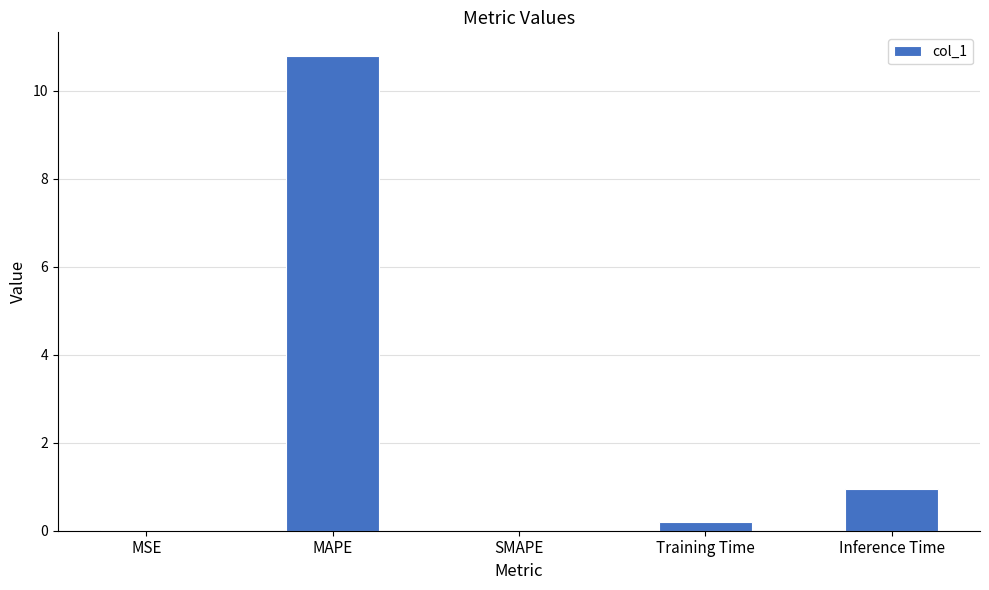

What is the sum of the values at MSE and Inference Time?

0.9